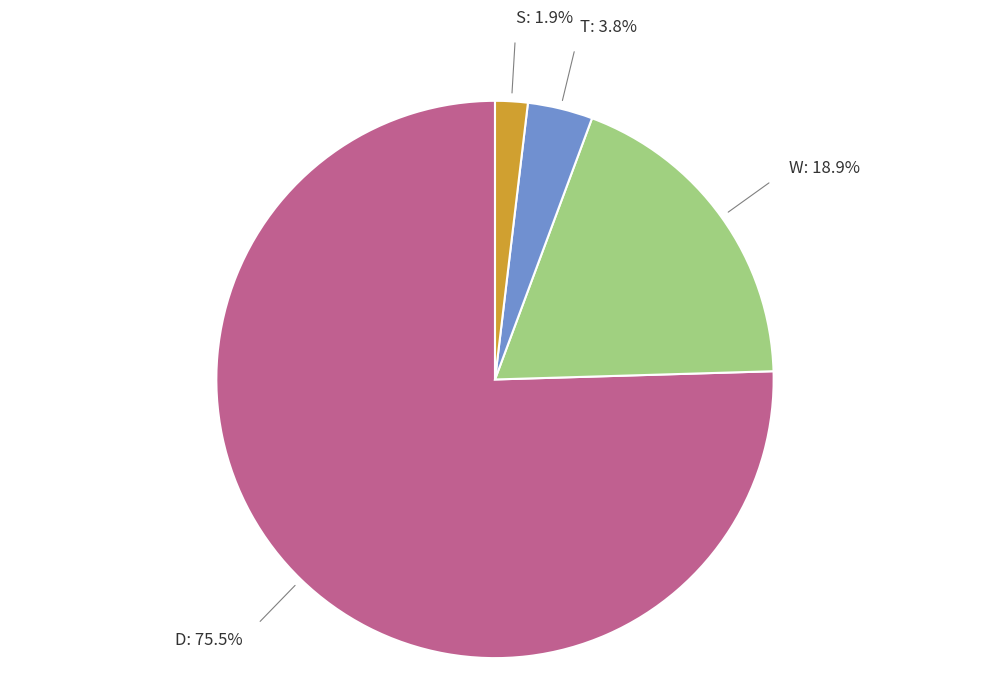

Rank the categories by value from highest to lowest.

D, W, T, S